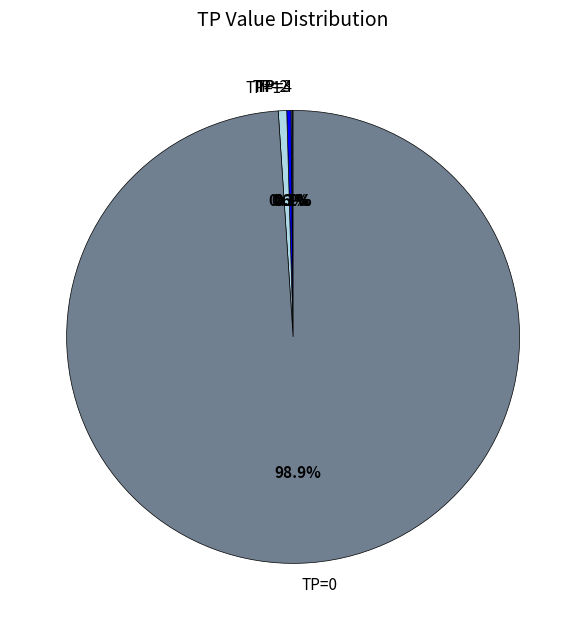

Do TP=1 and TP=2 together represent more than half of the pie?

No